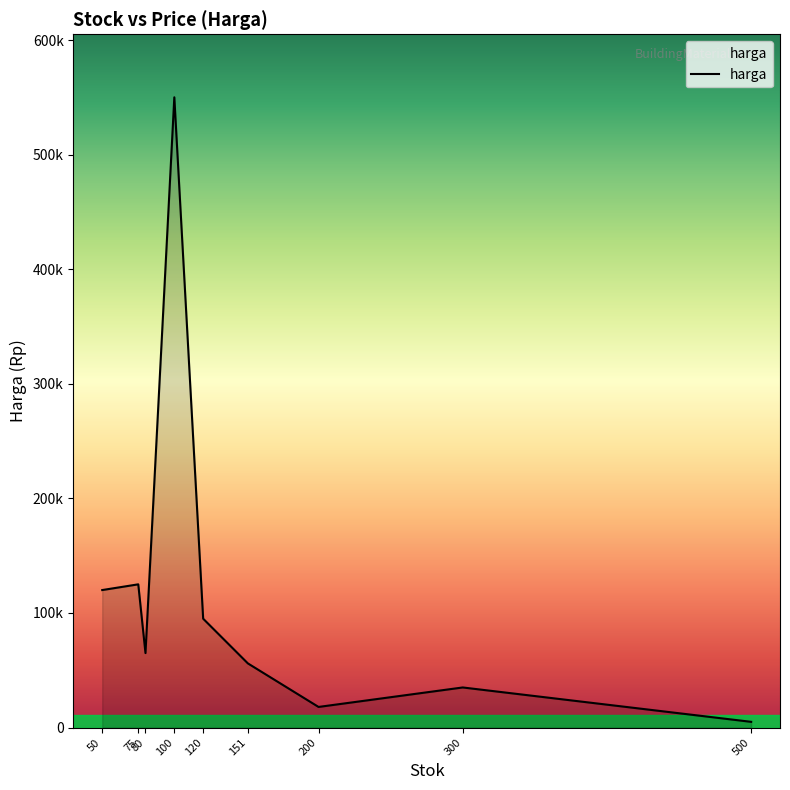

List the labels in order of value, smallest first.

500, 200, 300, 151, 80, 120, 50, 75, 100